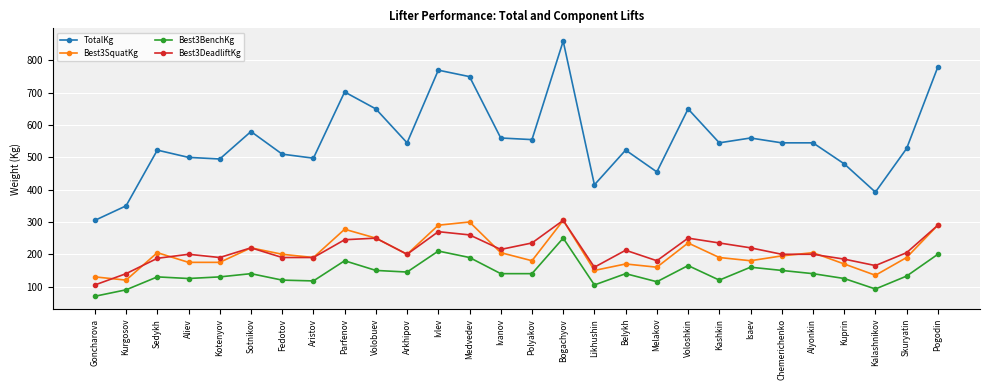

What are all the series names shown in the legend?

TotalKg, Best3SquatKg, Best3BenchKg, Best3DeadliftKg